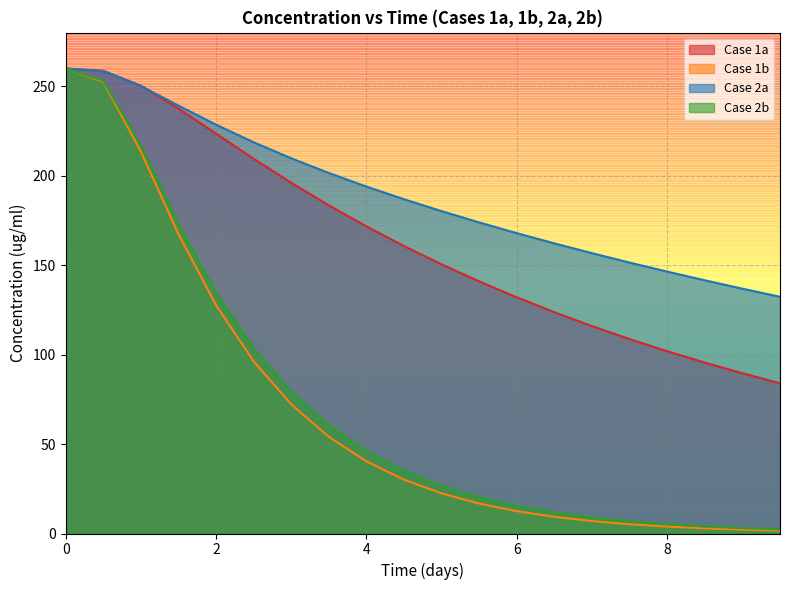

Where is Case 1b nearest to the value 130?

2